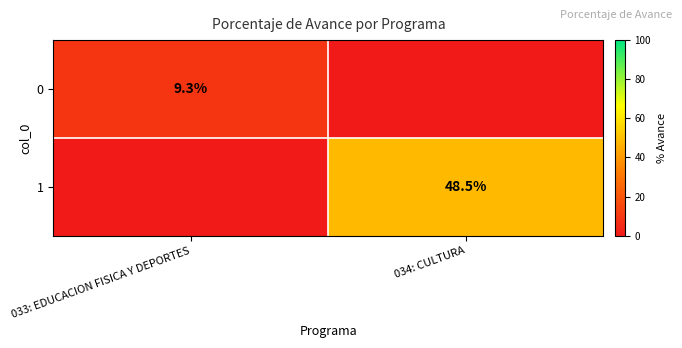

Is the value of 0 at 033: EDUCACION FISICA Y DEPORTES greater than the value of 1 at 034: CULTURA?

No